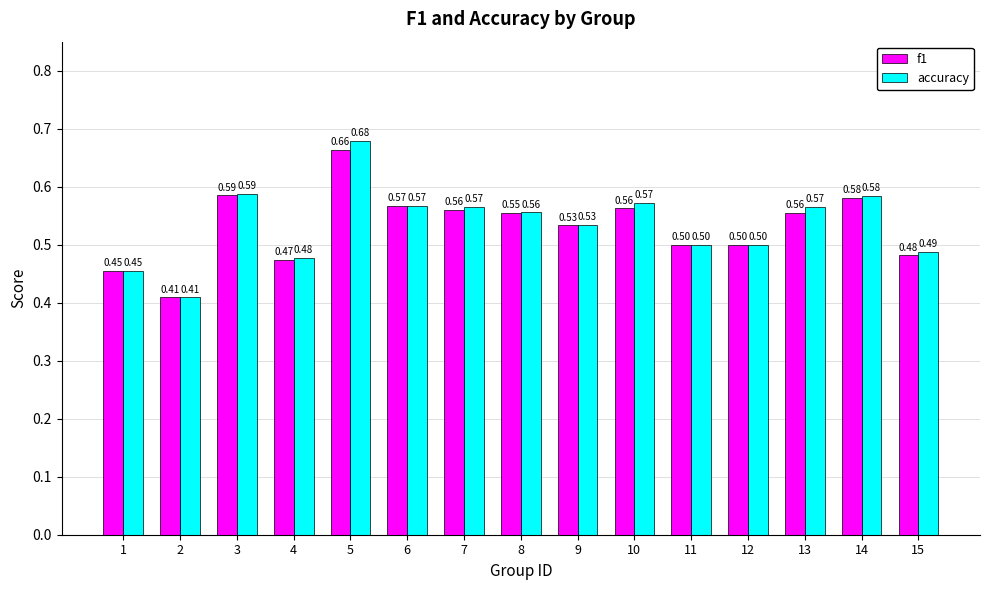

Which series changed the most between 4 and 12?

f1